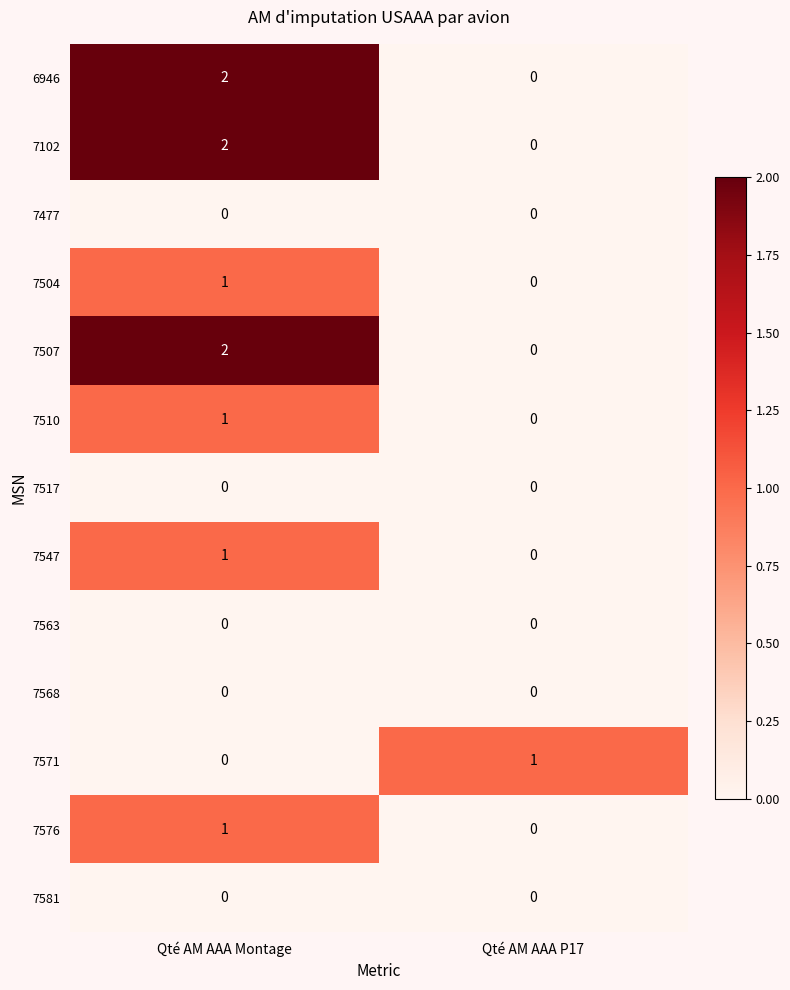

At which category is the sum across all series the highest?

Qté AM AAA Montage